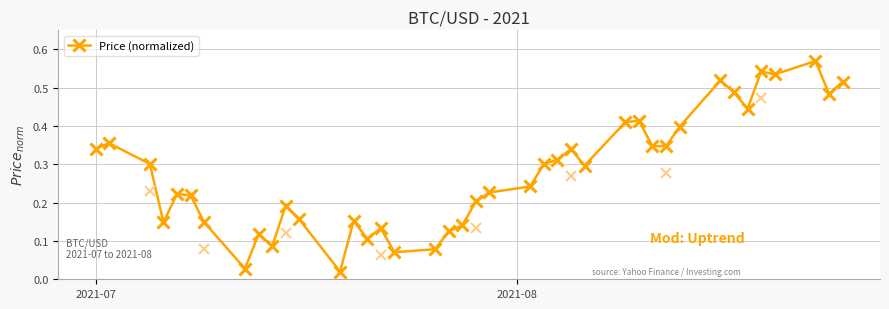

What is the sum of all values?

11.1